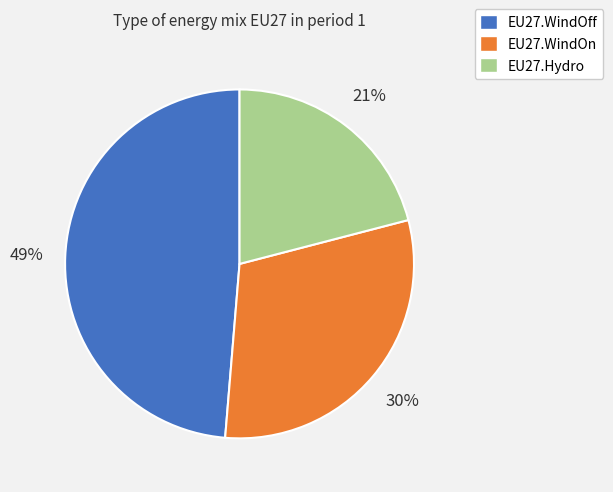

Is it true that EU27.WindOff is 49% of the pie?

True